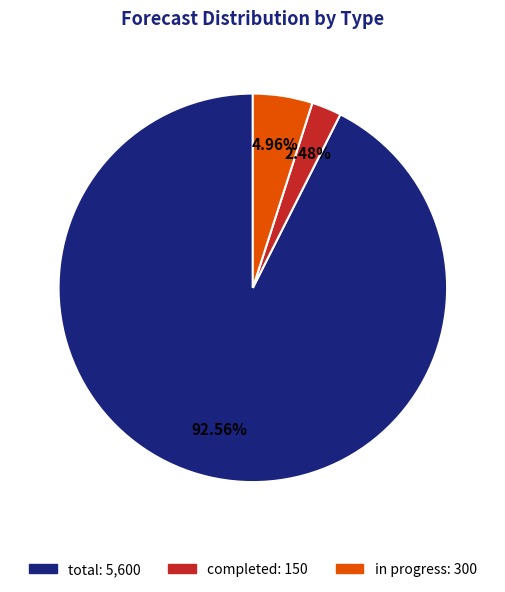

Rank the categories by value from highest to lowest.

total, in progress, completed